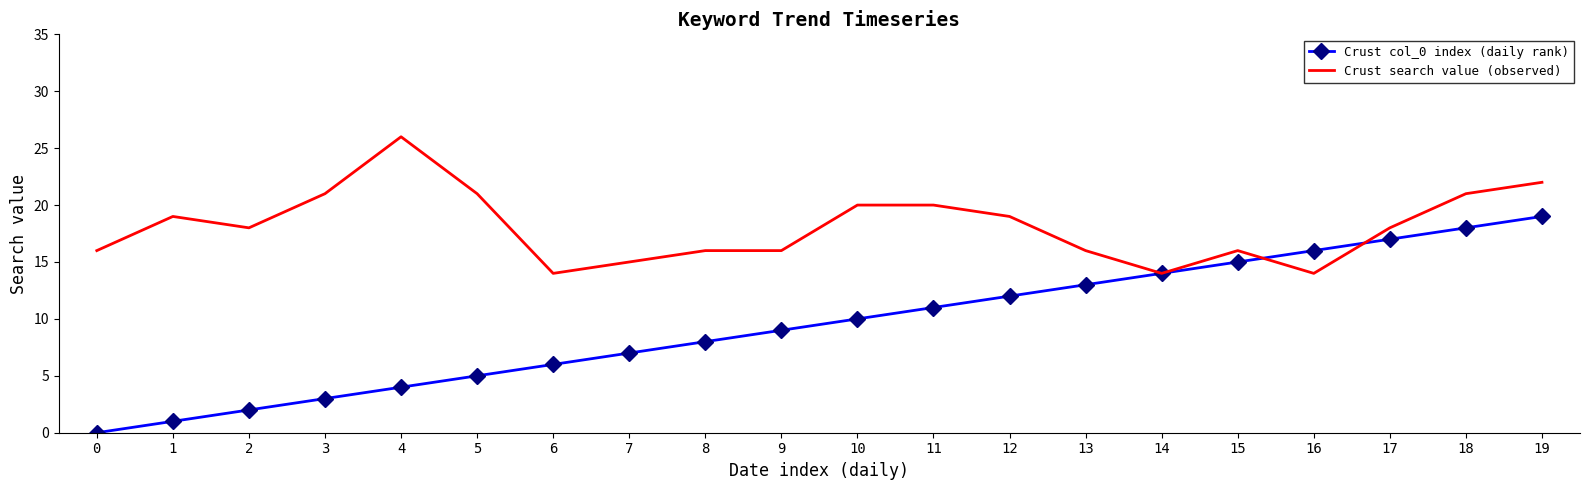

Reading right to left, list all the values displayed in this chart.

Crust col_0 index (daily rank): 19	18	17	16	15	14	13	12	11	10	9	8	7	6	5	4	3	2	1	0
Crust search value (observed): 22	21	18	14	16	14	16	19	20	20	16	16	15	14	21	26	21	18	19	16